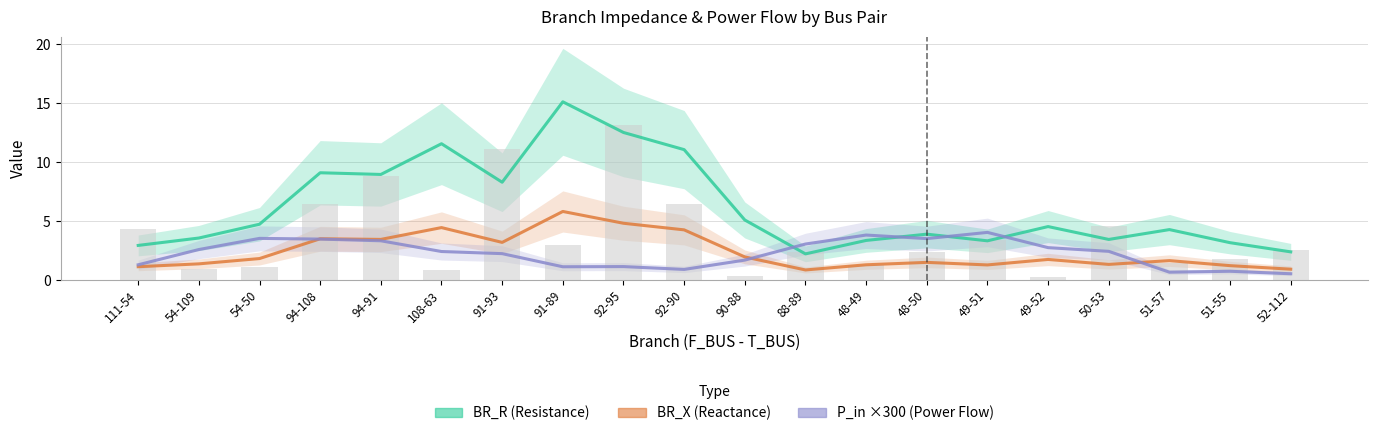

Reading left to right, what are all the values shown in this chart?

BR_R (Resistance): 2.9	3.6	4.7	9.1	9.0	11.6	8.3	15.1	12.5	11.1	5.1	2.2	3.4	3.9	3.3	4.5	3.4	4.3	3.2	2.4
BR_X (Reactance): 1.1	1.4	1.8	3.5	3.4	4.4	3.2	5.8	4.8	4.3	2.0	0.9	1.3	1.5	1.3	1.7	1.3	1.6	1.2	0.9
P_in ×300 (Power Flow): 1.3	2.6	3.5	3.5	3.3	2.4	2.2	1.1	1.1	0.9	1.7	3.1	3.8	3.5	4.0	2.7	2.4	0.7	0.7	0.5